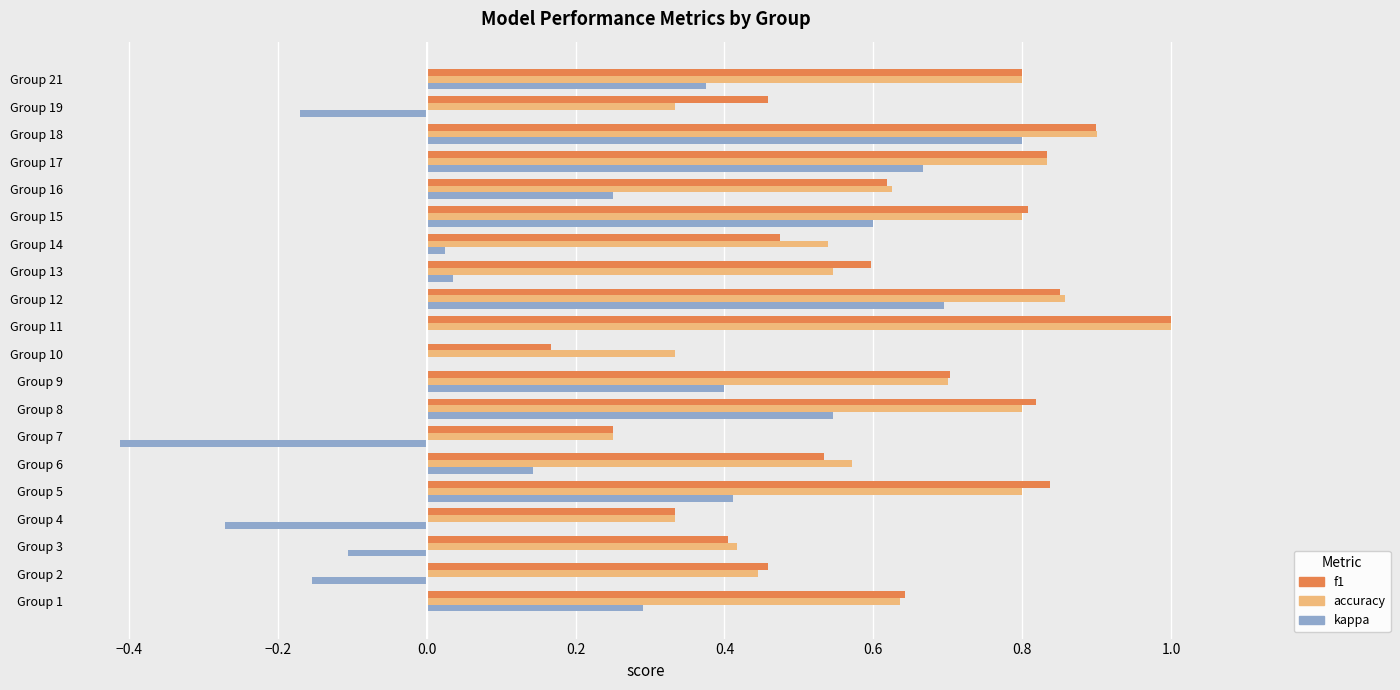

At which category does the chart reach its peak across all series?

Group 11